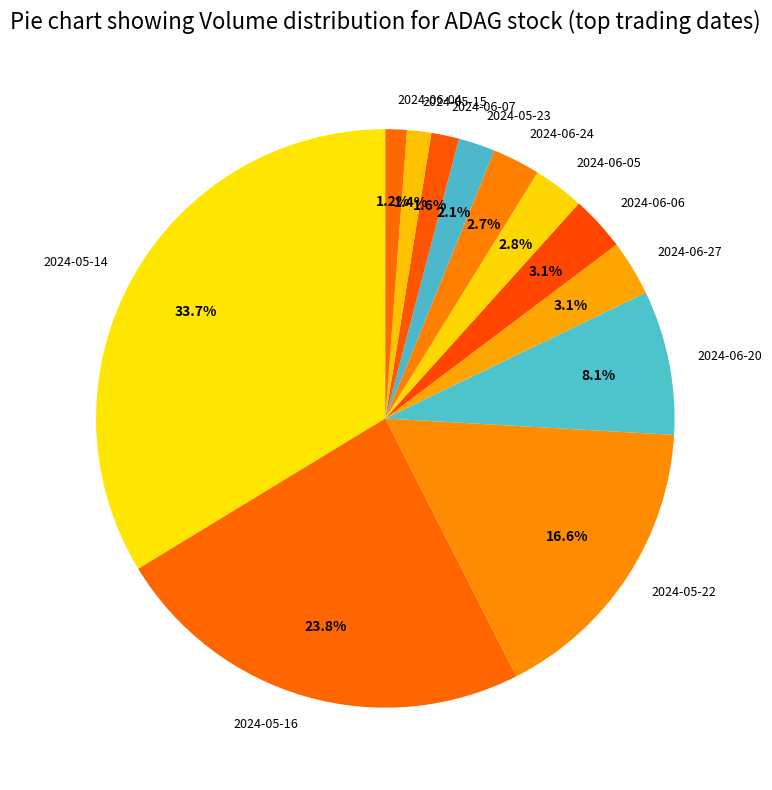

The 2024-05-16 slice represents 24% of the pie. True or false?

True